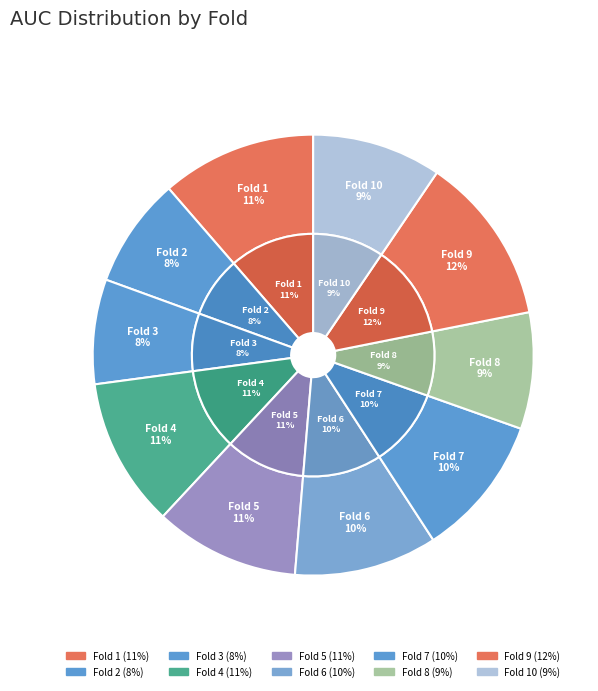

How many segments does this pie chart have?

10